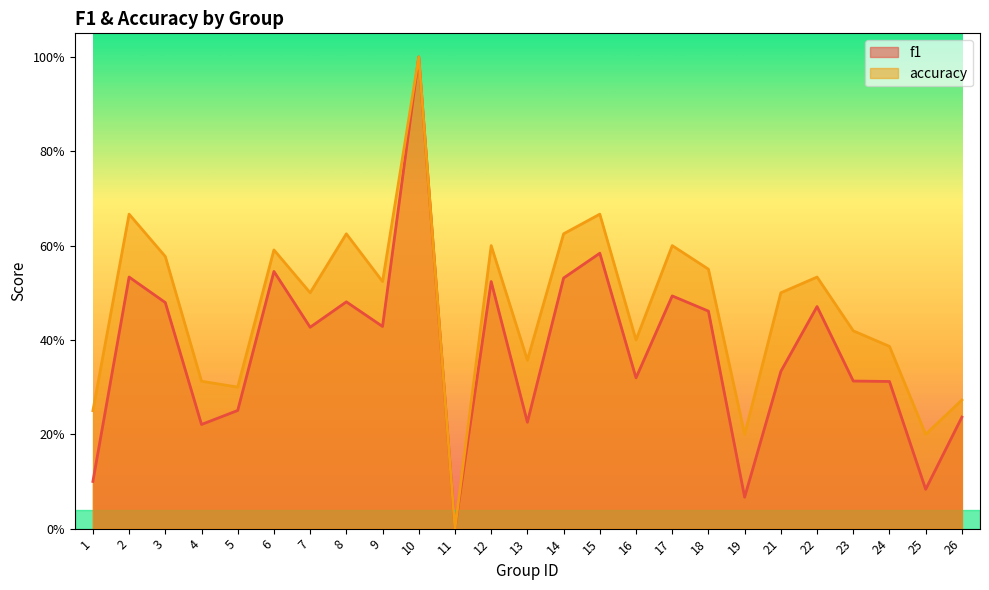

Reading left to right, transcribe all the data shown in this chart.

f1: 0.1	0.5	0.5	0.2	0.3	0.5	0.4	0.5	0.4	1.0	0.0	0.5	0.2	0.5	0.6	0.3	0.5	0.5	0.1	0.3	0.5	0.3	0.3	0.1	0.2
accuracy: 0.2	0.7	0.6	0.3	0.3	0.6	0.5	0.6	0.5	1.0	0.0	0.6	0.4	0.6	0.7	0.4	0.6	0.6	0.2	0.5	0.5	0.4	0.4	0.2	0.3